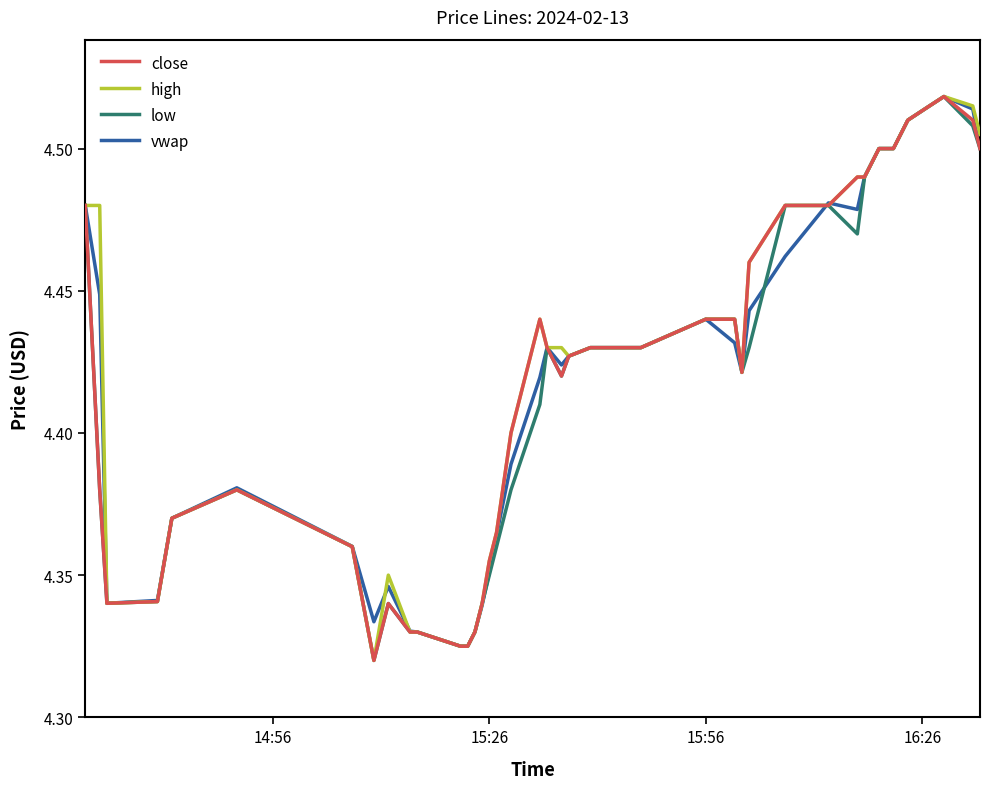

Does the chart have visible grid lines?

No